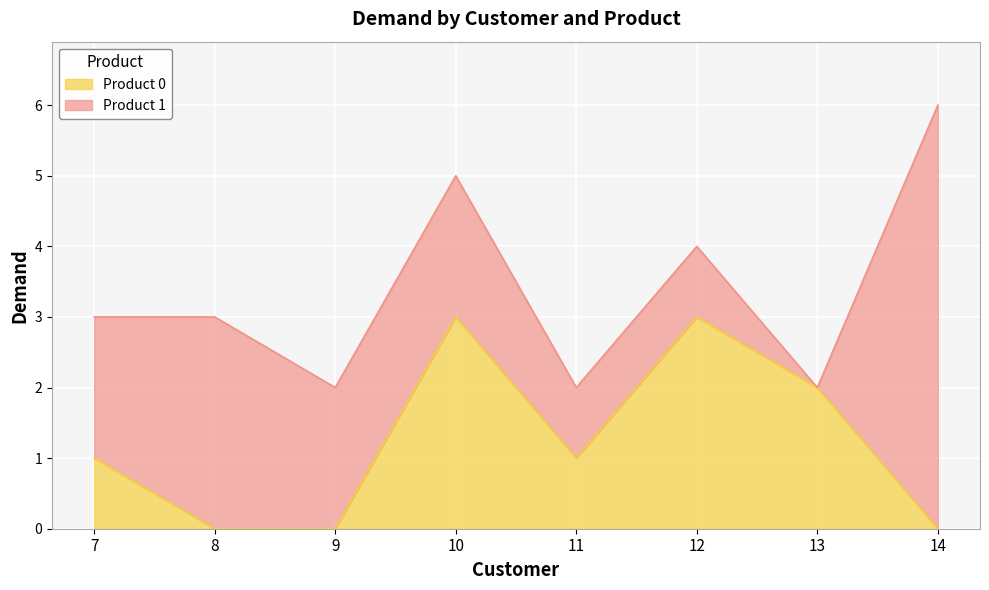

How many points are higher than both their immediate neighbors (excluding endpoints)?

2